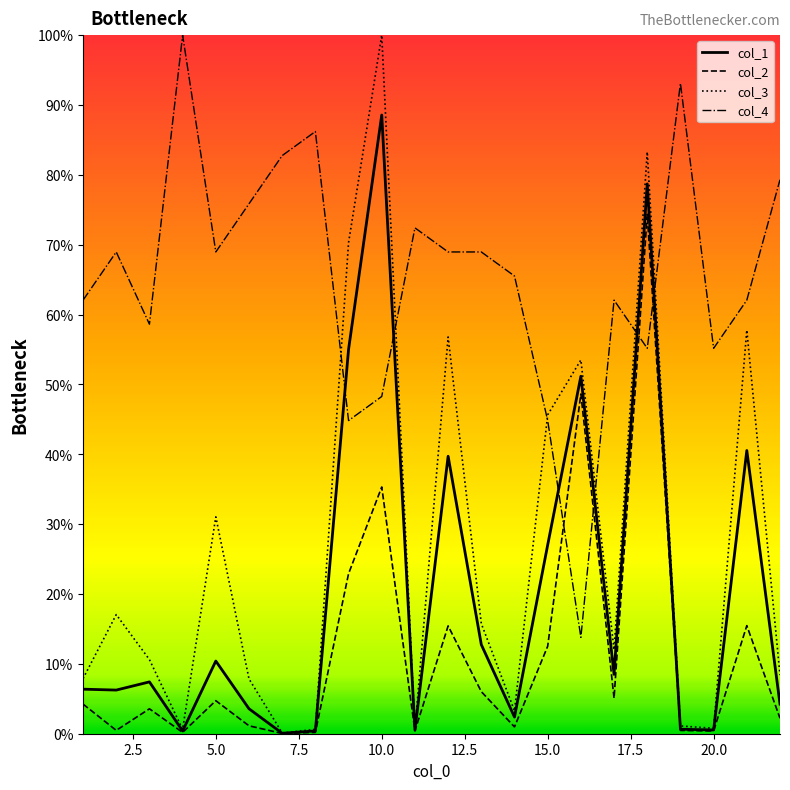

Is this an area chart (filled region under the line)?

No